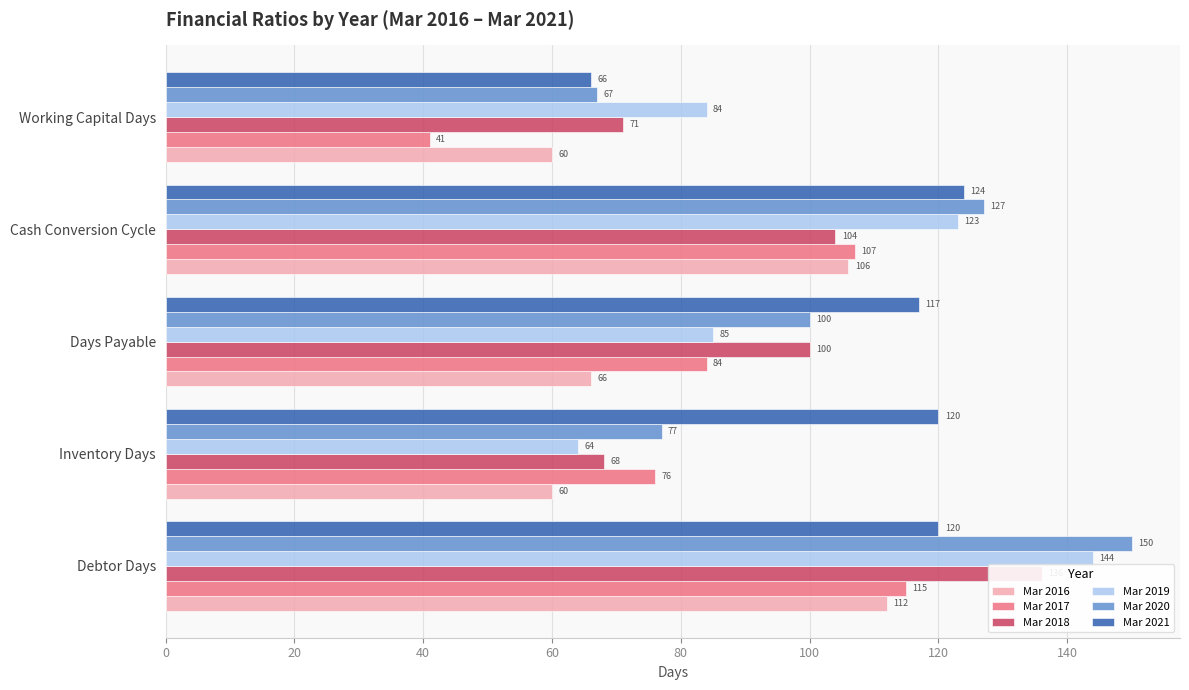

What is the spread (max minus min) of values at Cash Conversion Cycle?

23